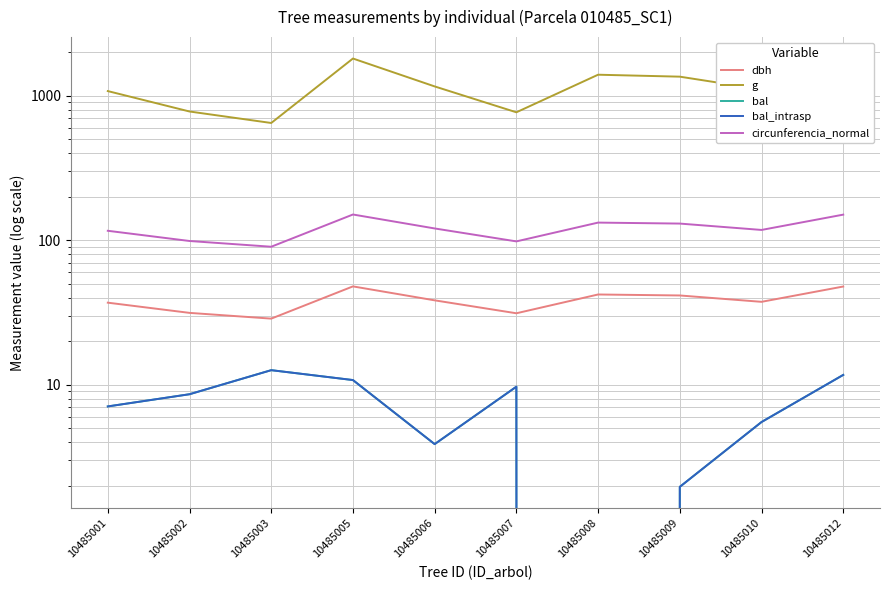

The value of bal_intrasp at 10485008 is 7.2. True or false?

False